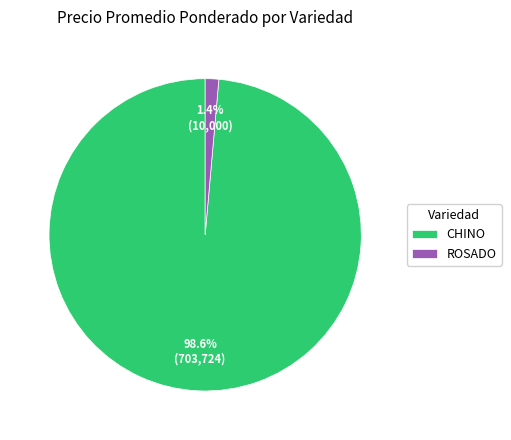

Which has a higher value, CHINO or ROSADO?

CHINO